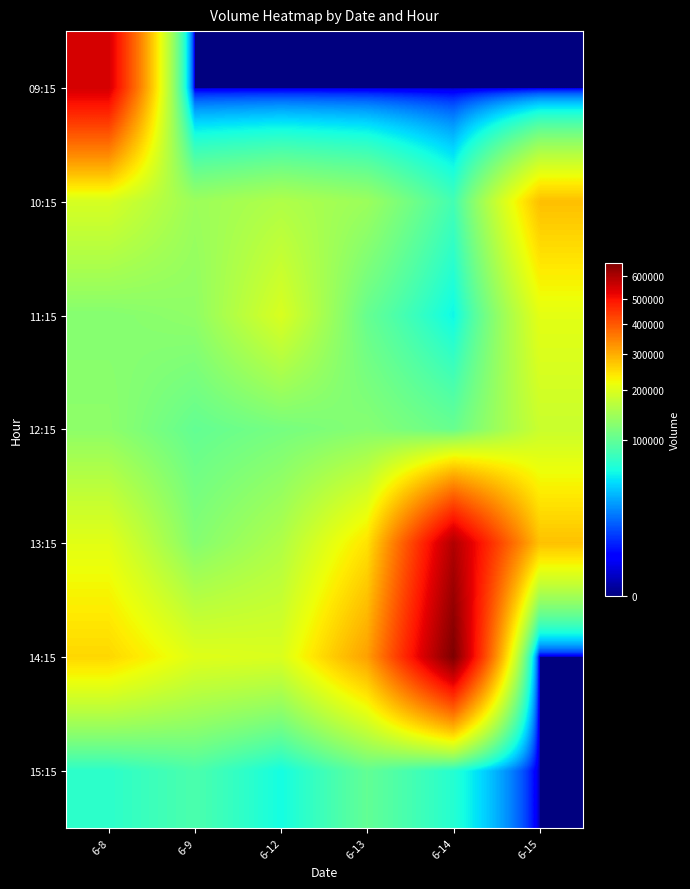

At 6-9, list the series in order from smallest to largest.

09:15, 15:15, 12:15, 13:15, 11:15, 10:15, 14:15